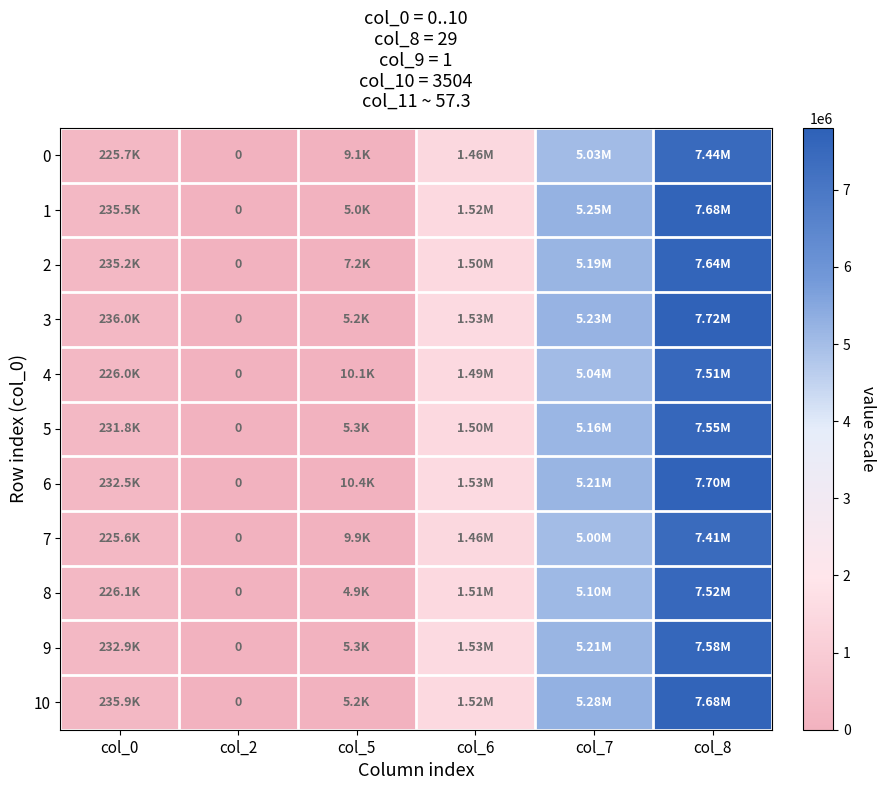

What is the difference between the highest and lowest values at col_8?

303291